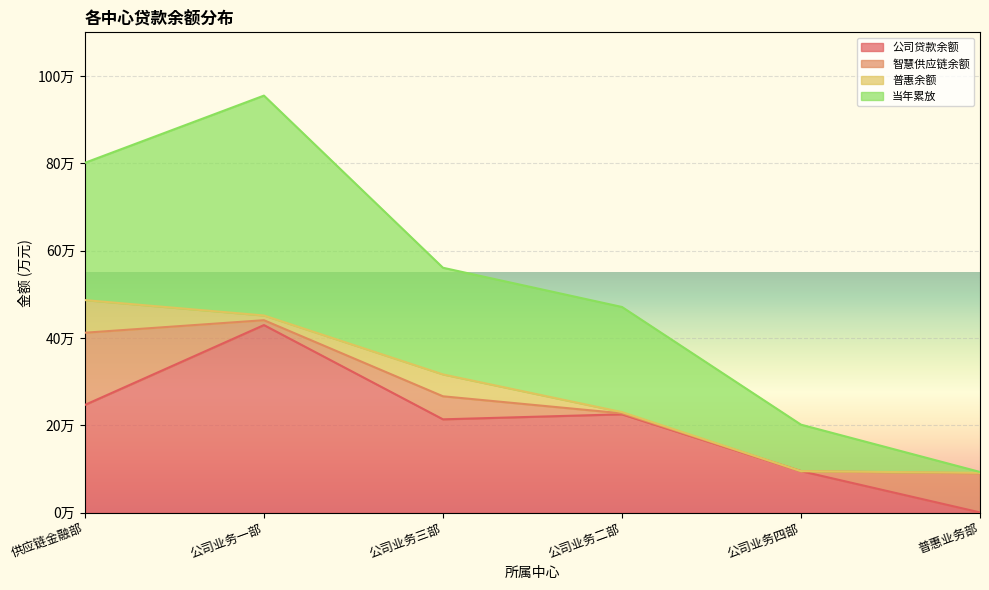

Between 公司业务三部 and 公司业务四部, which series saw the biggest shift?

当年累放